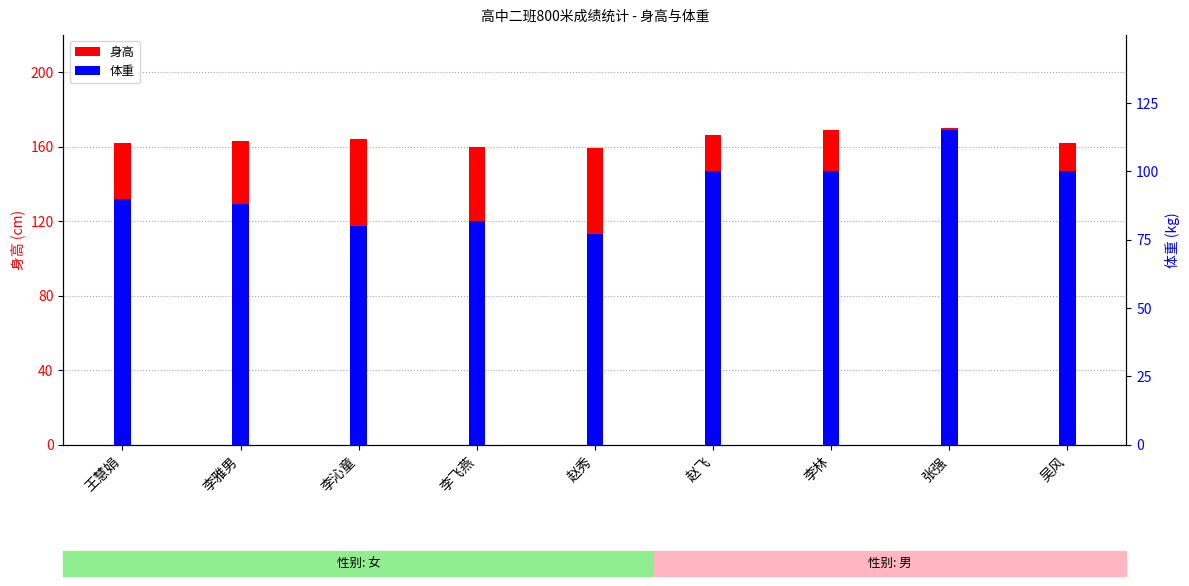

List the series in order of their peak value, lowest first.

体重, 身高